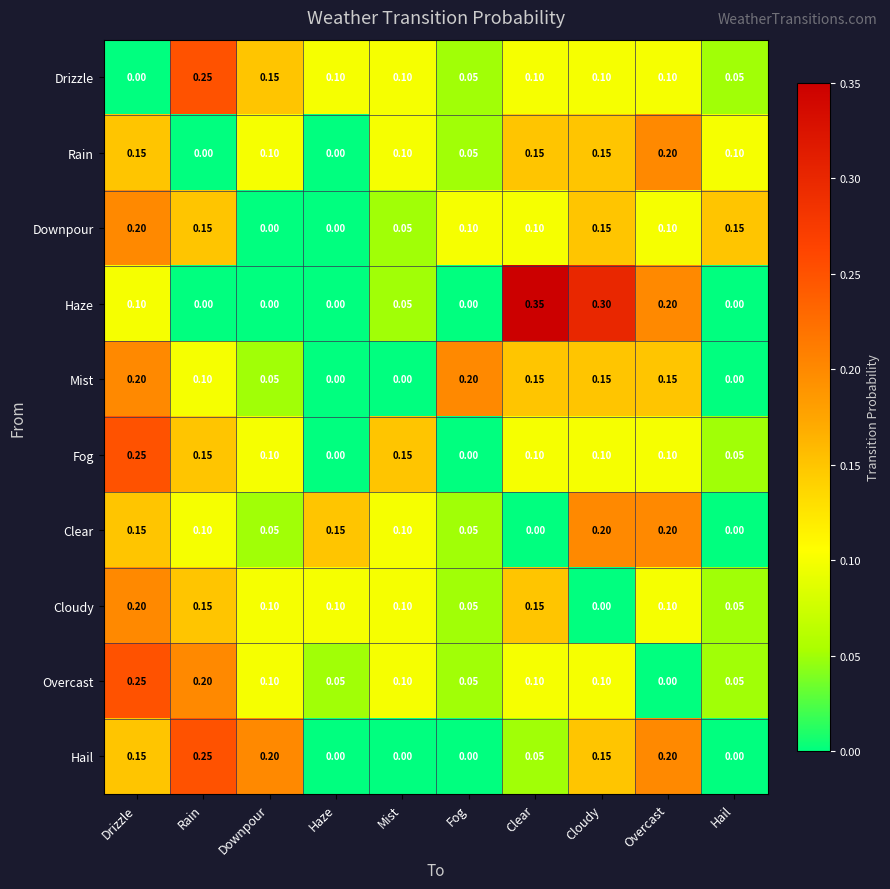

Which series has the widest spread of values?

Haze